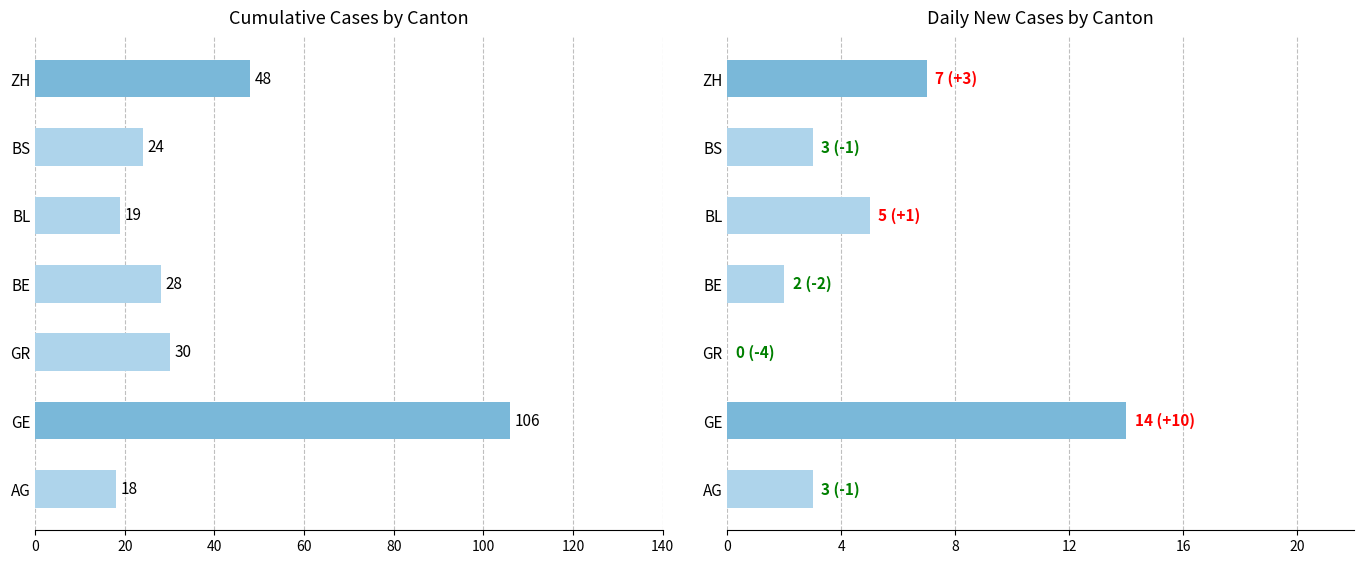

Between GR and BS, which series saw the biggest shift?

Cumulative Cases